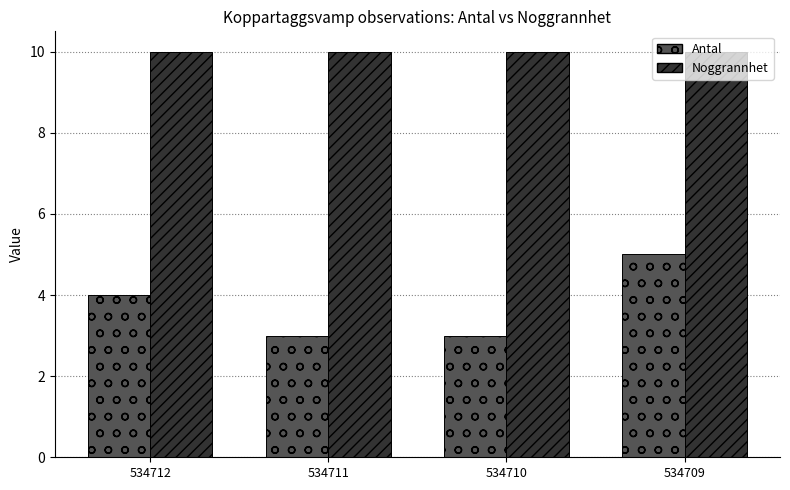

What is the sum of the Noggrannhet values at 534712 and 534710?

20